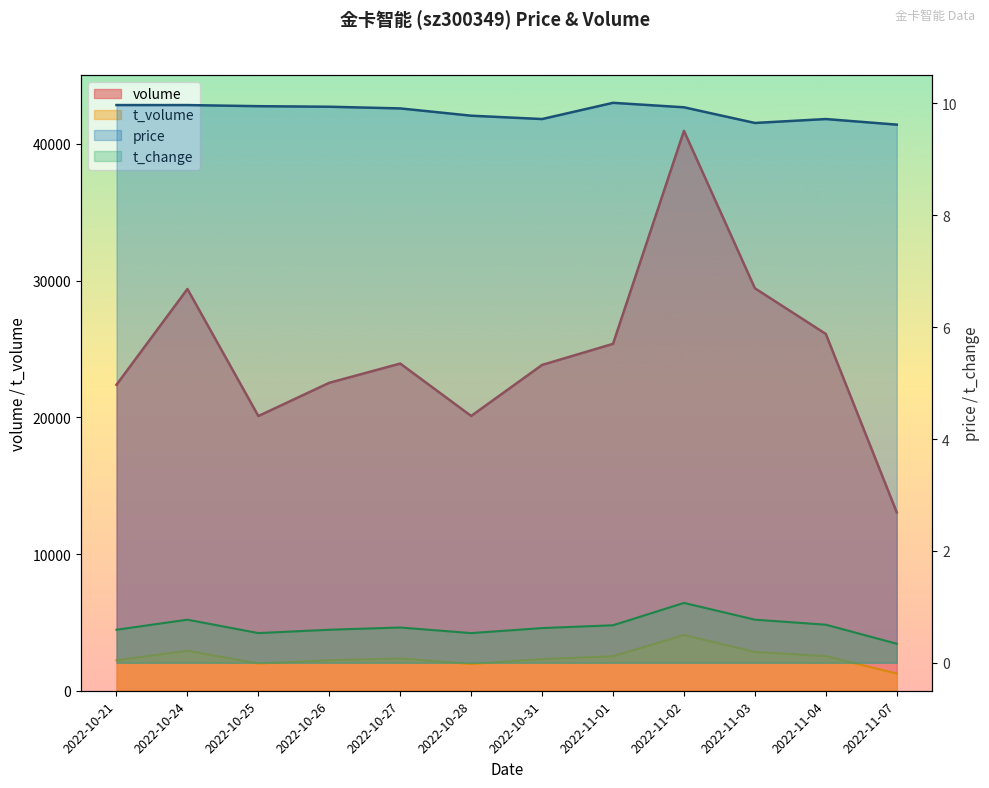

Is it true that volume equals 25370.0 at 2022-11-01?

True